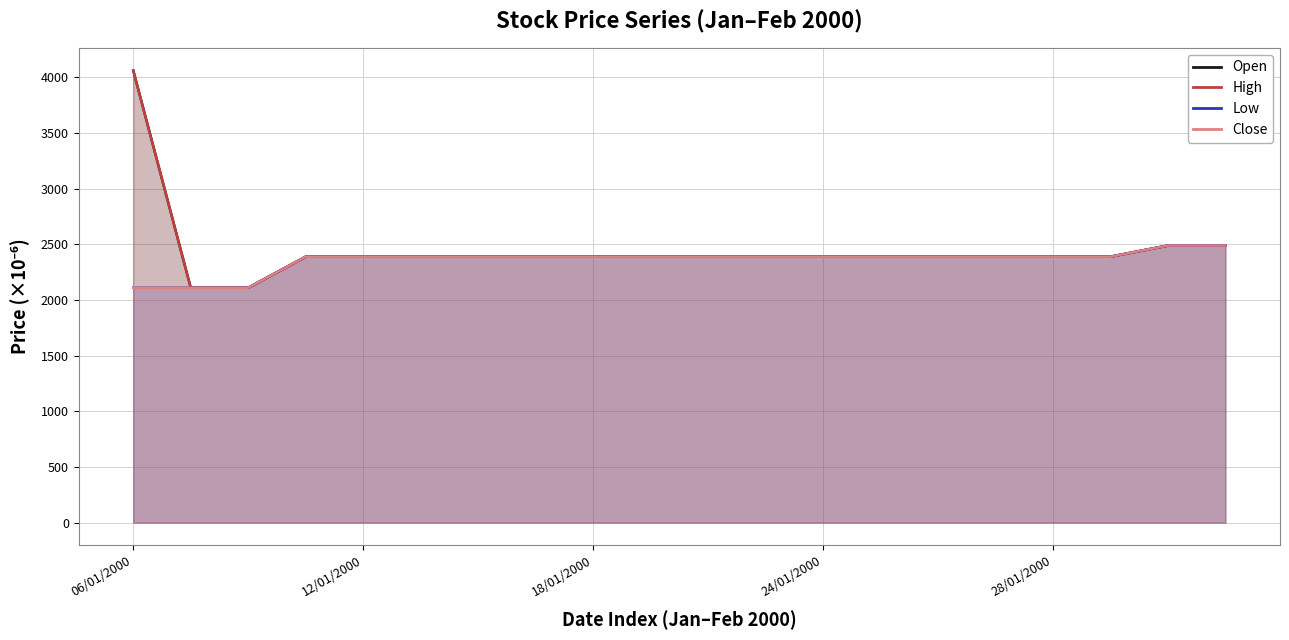

At how many categories does at least one series exceed 3037?

1